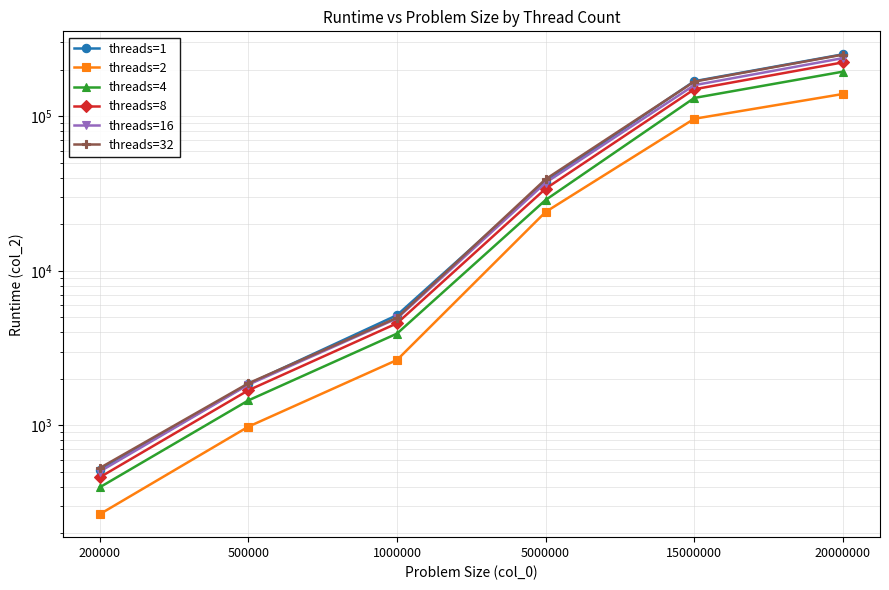

True or false: threads=4 and threads=16 intersect in this chart.

False